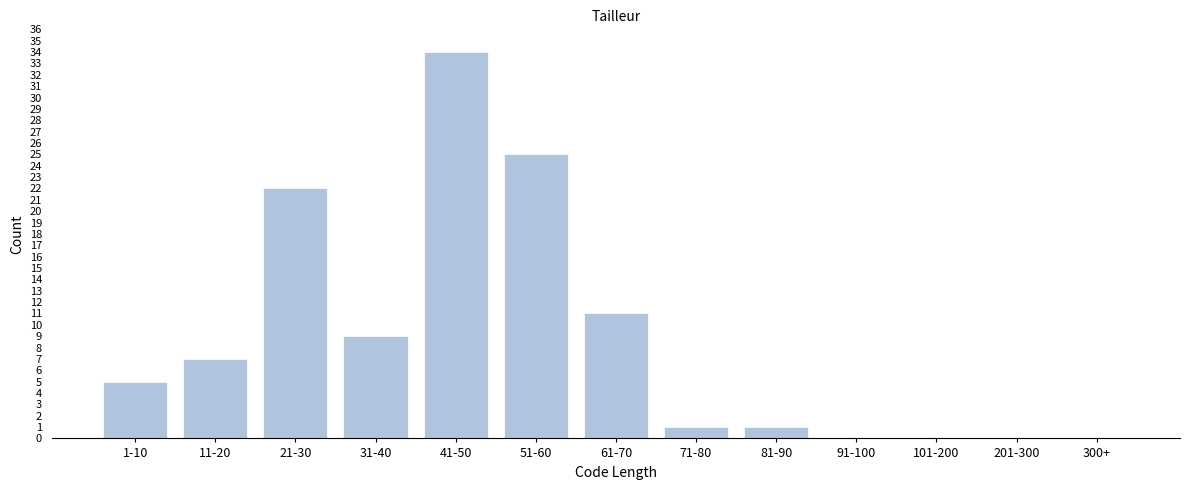

Reading left to right, extract all data points from this chart.

1-10=5	11-20=7	21-30=22	31-40=9	41-50=34	51-60=25	61-70=11	71-80=1	81-90=1	91-100=0	101-200=0	201-300=0	300+=0